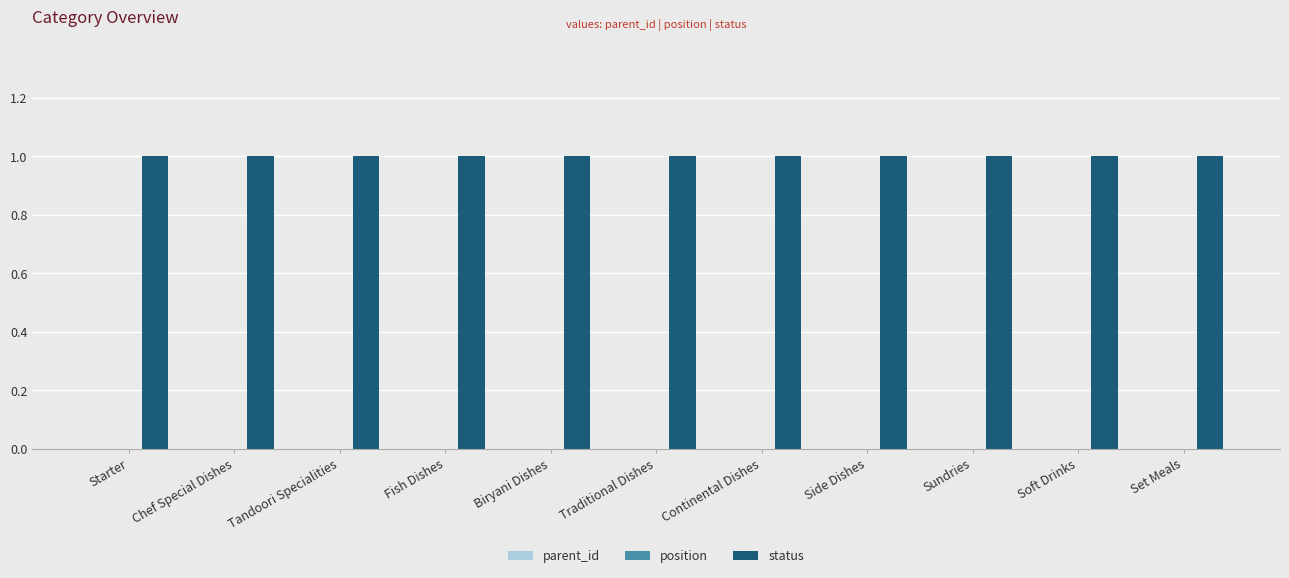

Reading right to left, extract all data points from this chart.

parent_id: 0	0	0	0	0	0	0	0	0	0	0
position: 0	0	0	0	0	0	0	0	0	0	0
status: 1	1	1	1	1	1	1	1	1	1	1